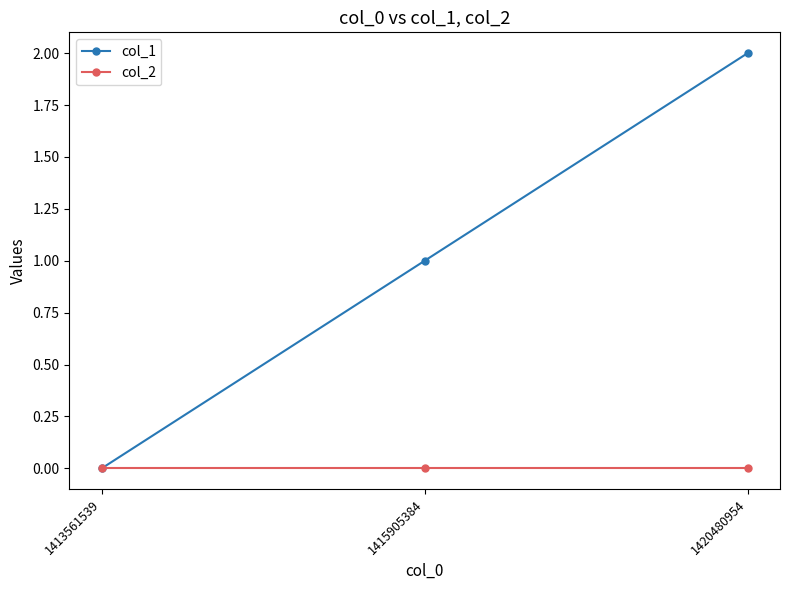

Which label corresponds to the largest value in the chart?

1420480954